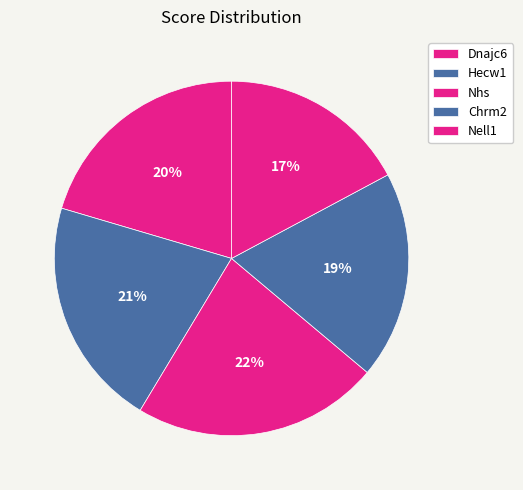

Does any single category account for the majority?

No